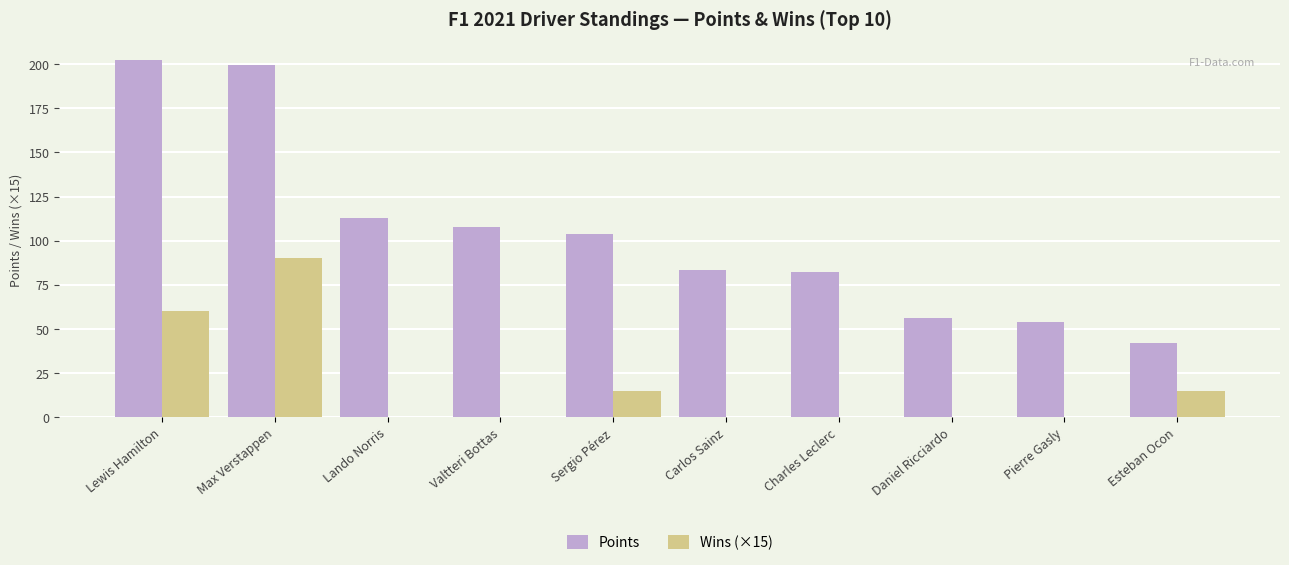

Reading left to right, extract all data points from this chart.

Points: 202.5	199.5	113.0	108.0	104.0	83.5	82.0	56.0	54.0	42.0
Wins (×15): 60.0	90.0	0.0	0.0	15.0	0.0	0.0	0.0	0.0	15.0